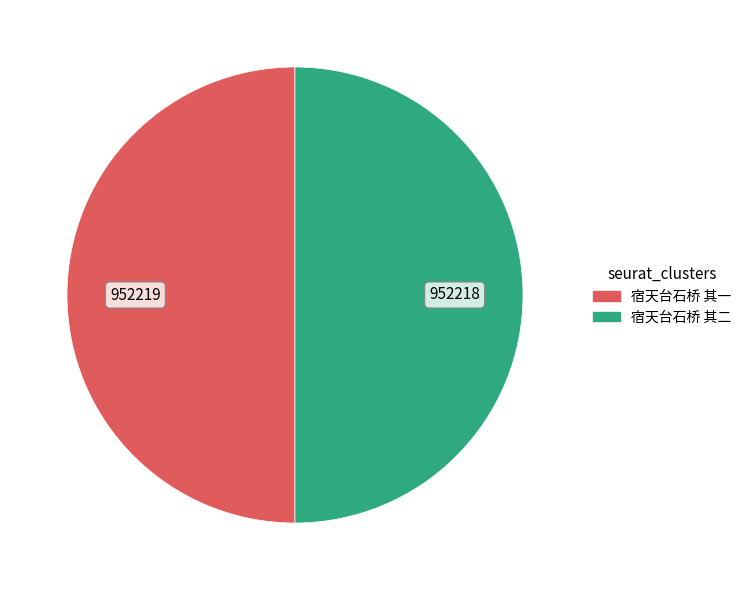

Is it true that 宿天台石桥 其一 is 62% of the pie?

False